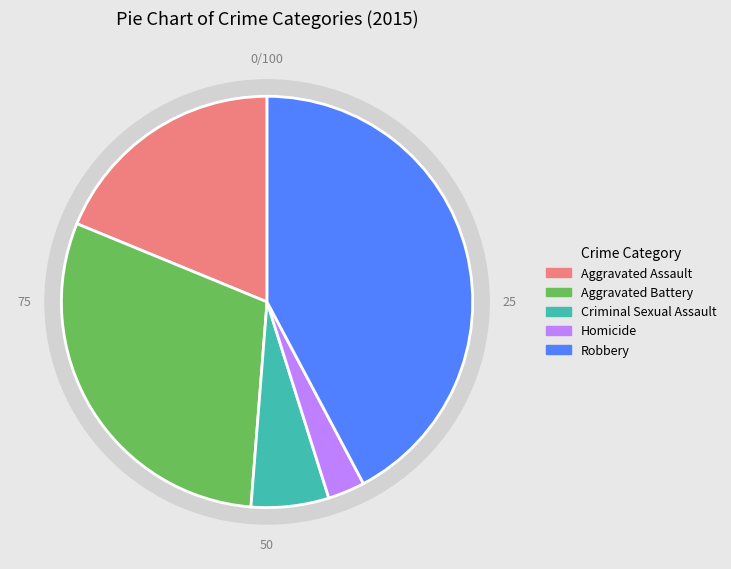

To the nearest percent, what is the difference between the Homicide and Robbery slice percentages?

39%